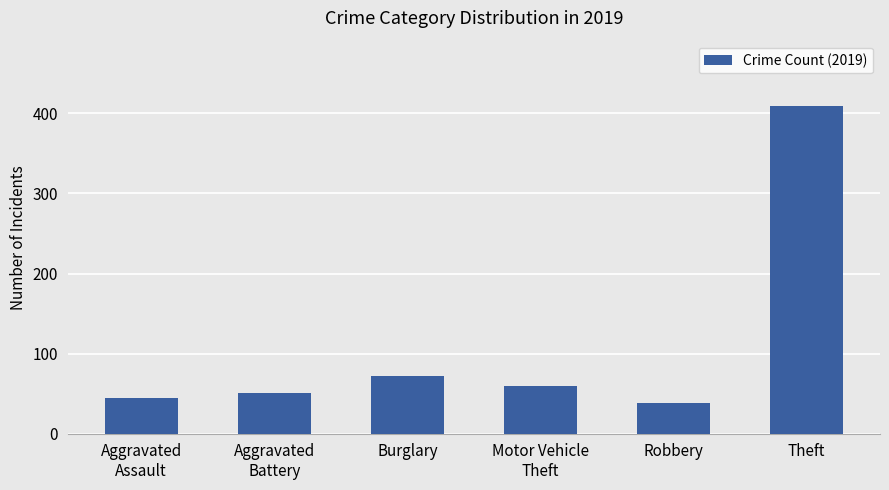

Does the chart contain any negative values?

No